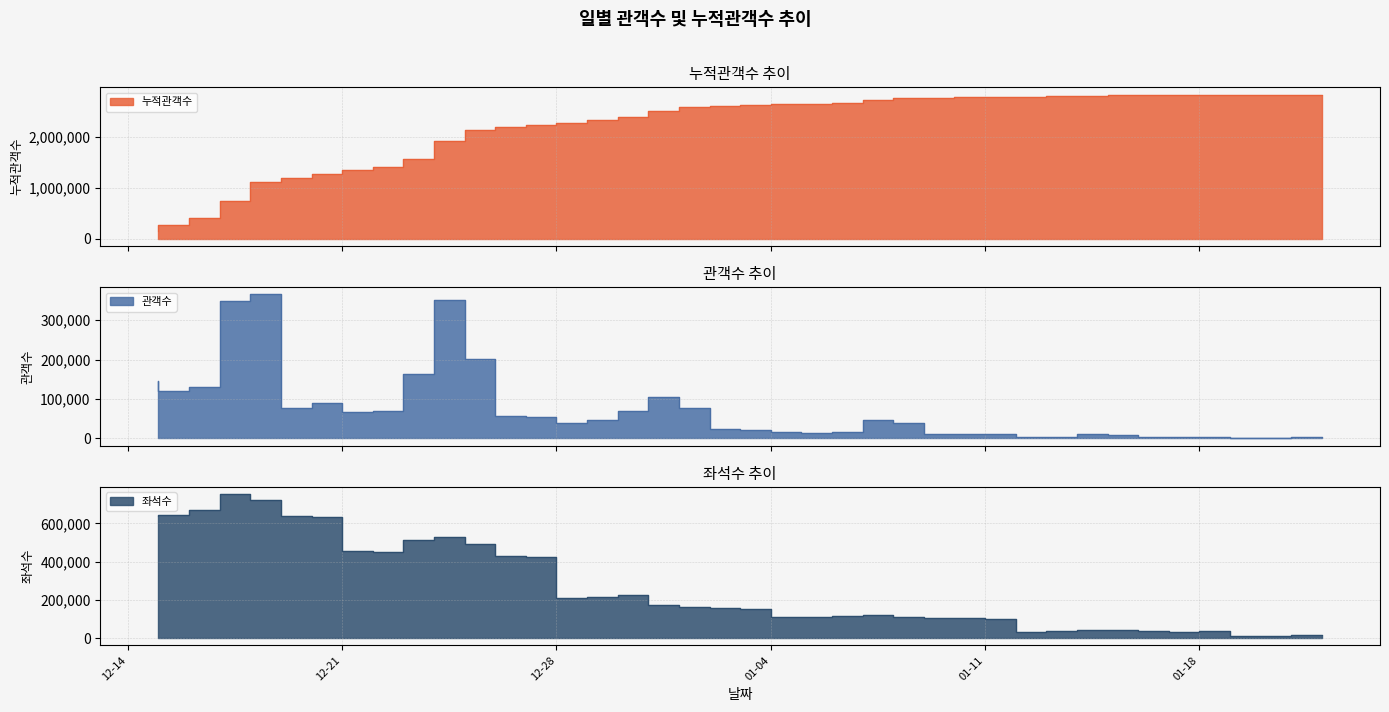

What position from the left is 2011-01-02?

19